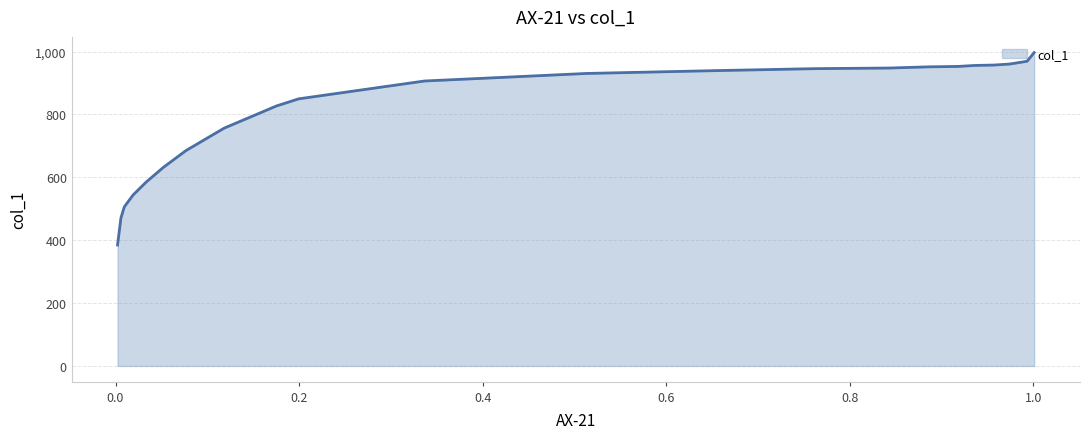

Where is the data nearest to the value 690?

0.0768